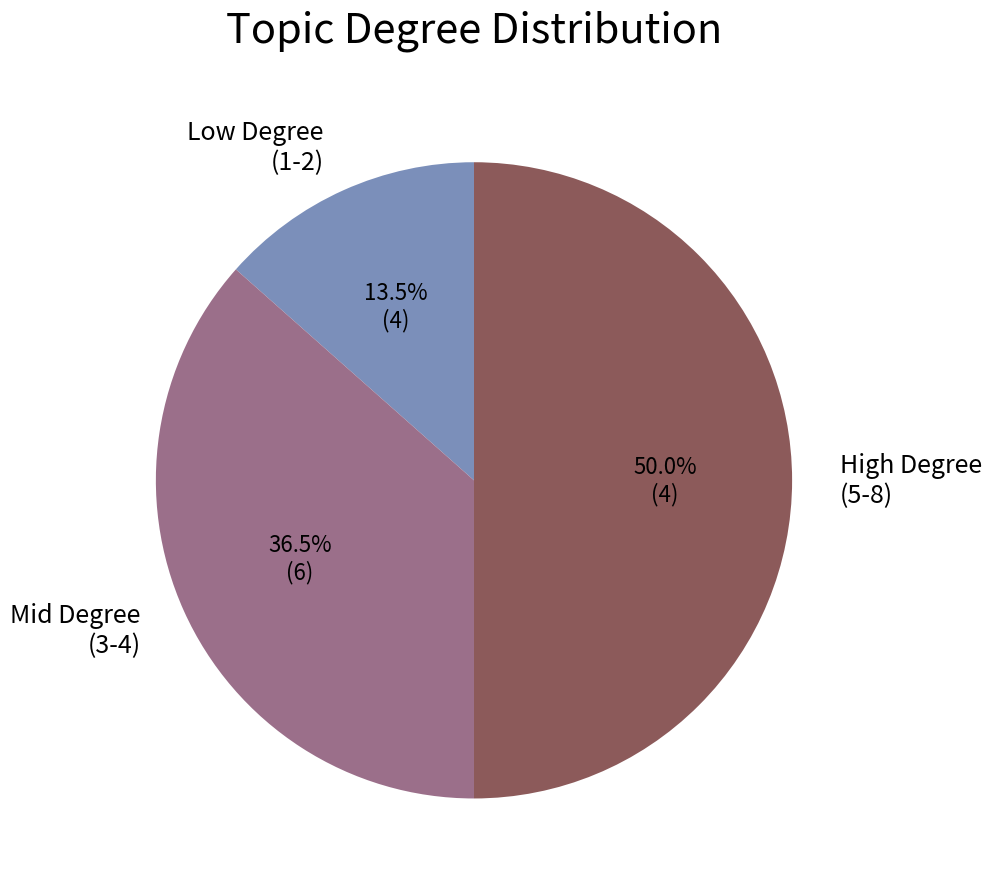

What percentage is NOT represented by Low Degree (1-2)?

86.5%